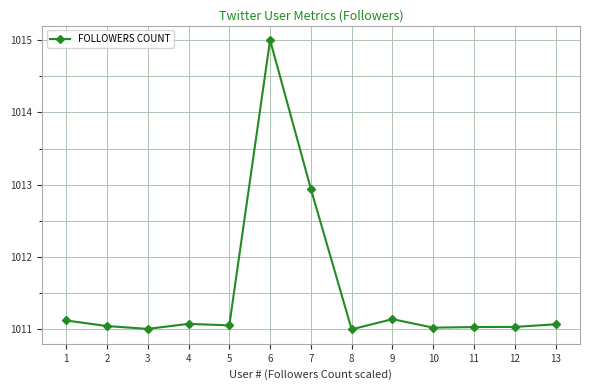

True or false: there are more than 1 points higher than both neighbors.

True